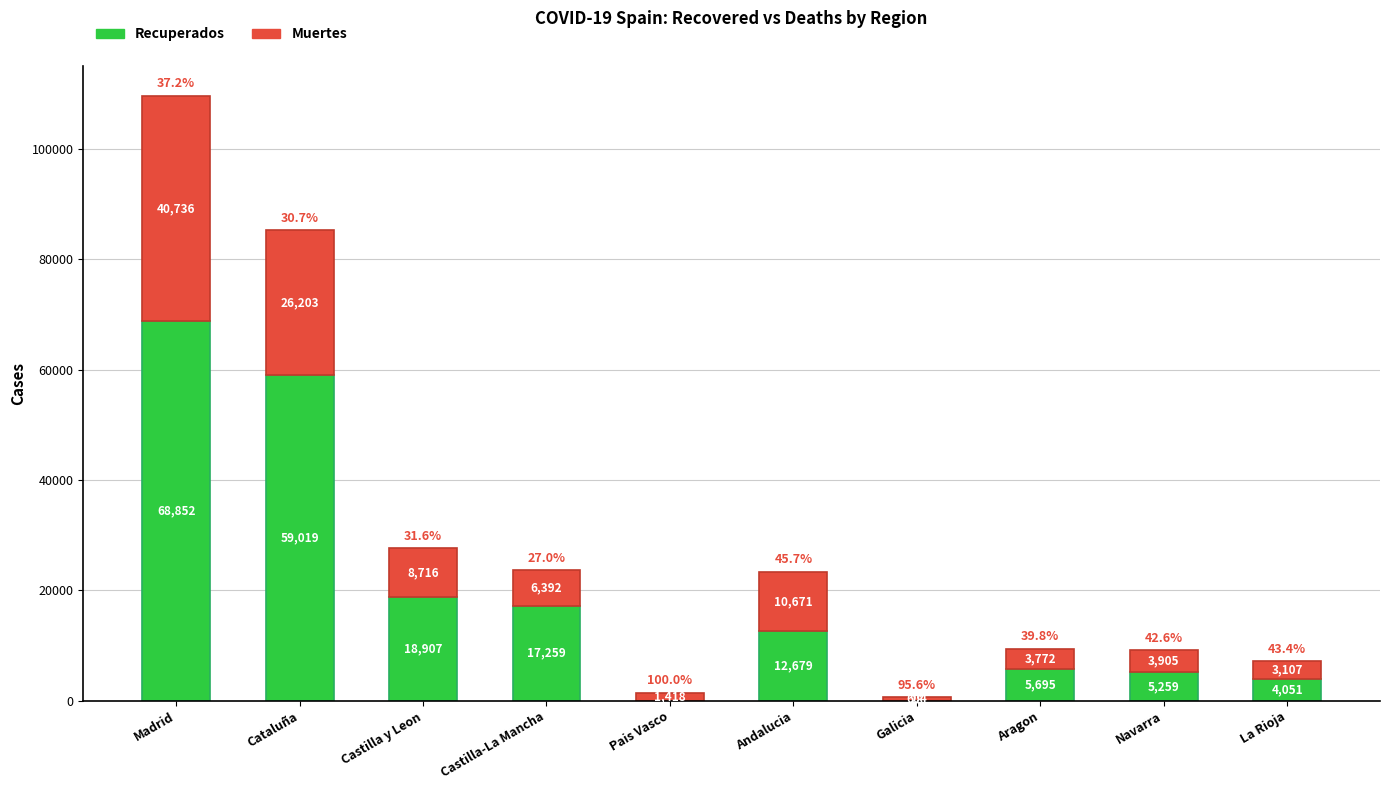

What are all the series names shown in the legend?

Recuperados, Muertes